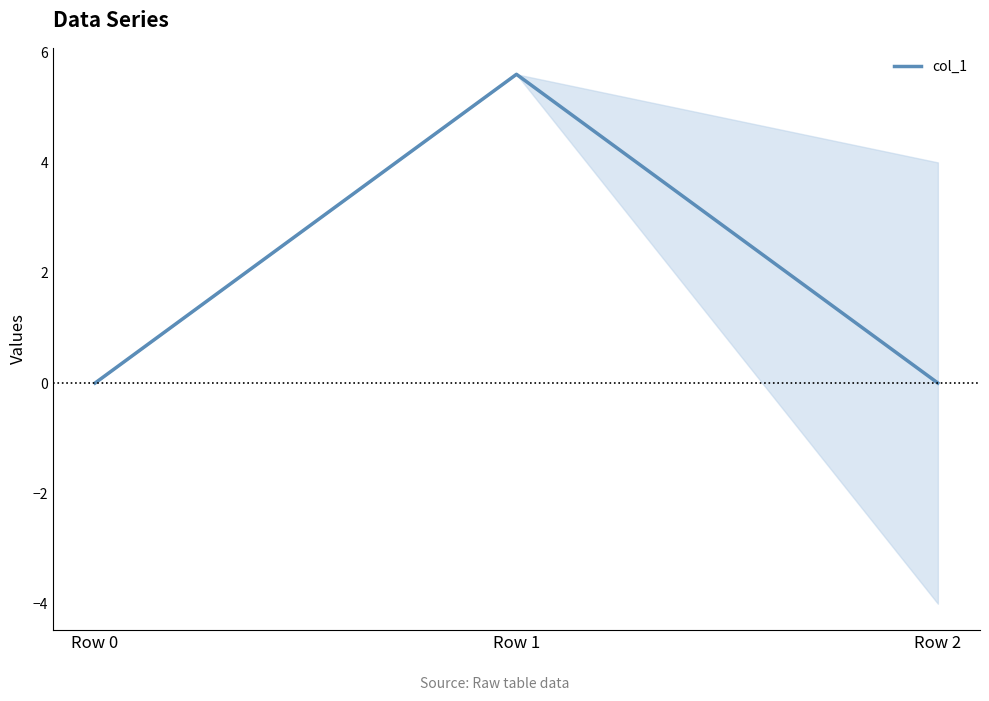

Which label corresponds to the largest value in the chart?

Row 1